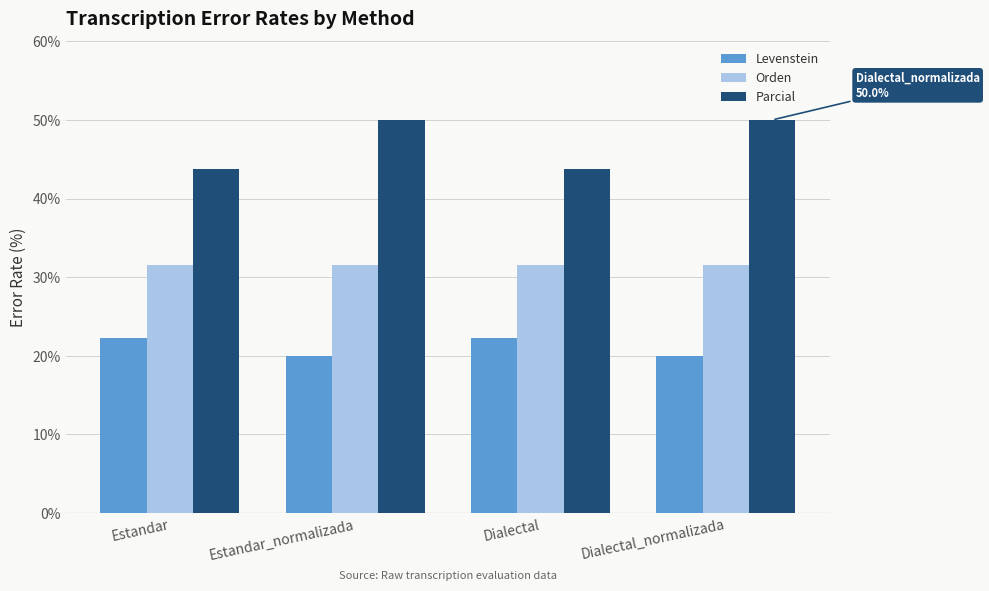

Is it true that Orden equals 14.5 at Estandar?

False